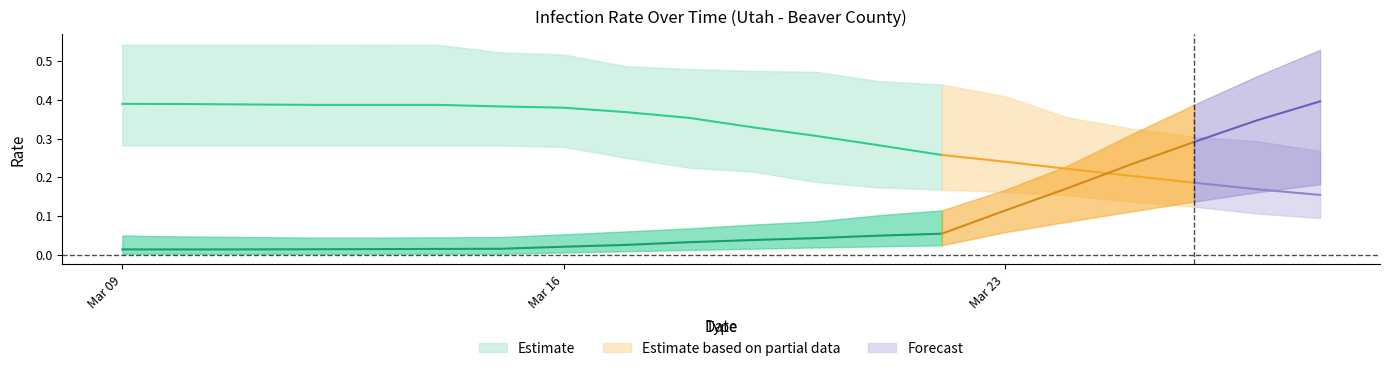

True or false: pointprevalence_50 has a value of 0.0 at 7.

True